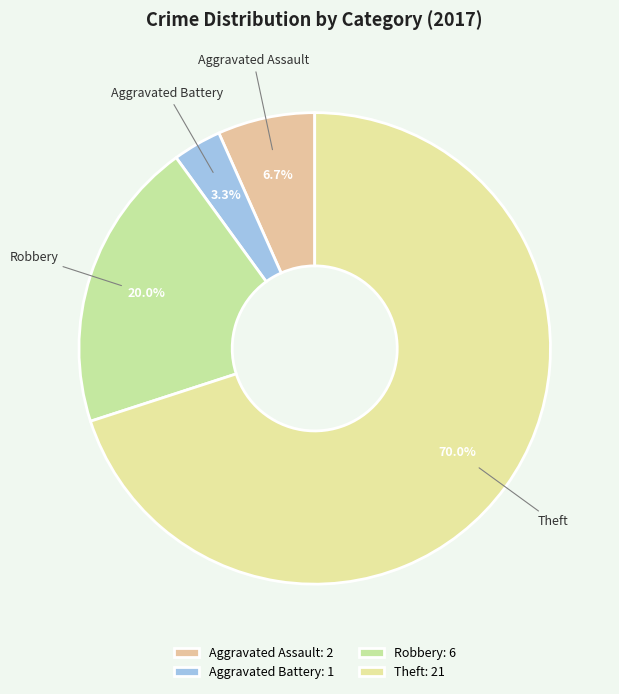

To the nearest percent, what is the difference between the Aggravated Assault and Robbery slice percentages?

13%